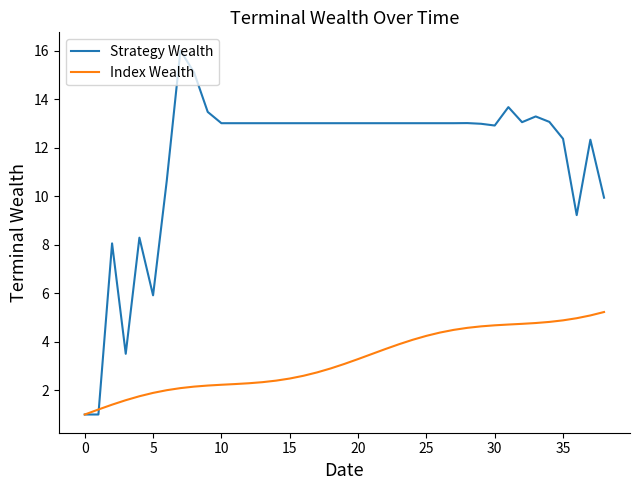

Which series has the widest spread of values?

Strategy Wealth